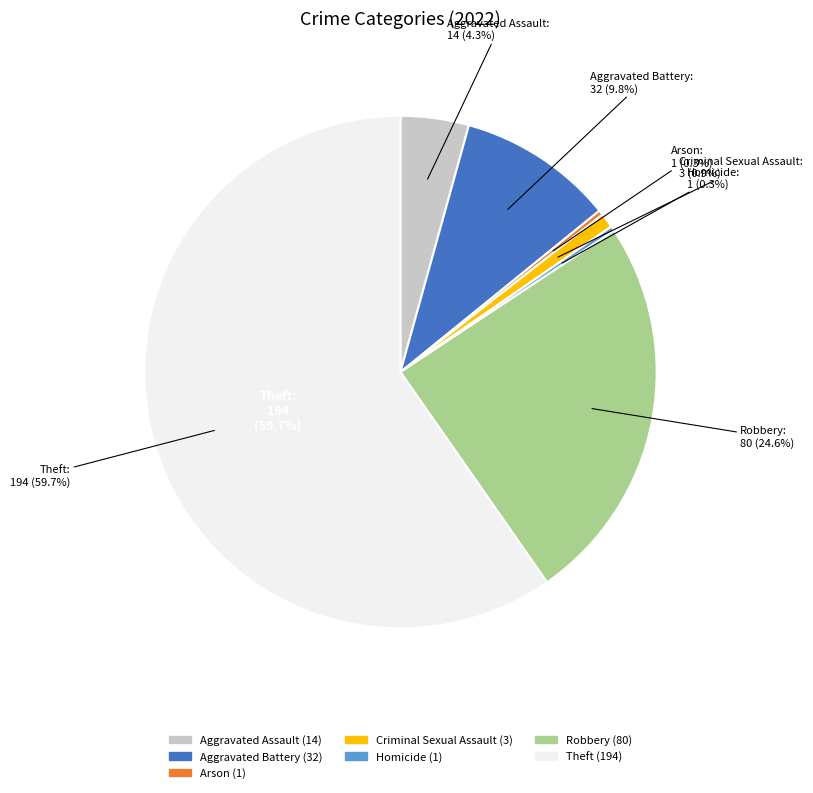

Combined, what portion of the pie is Arson and Robbery?

24.9%